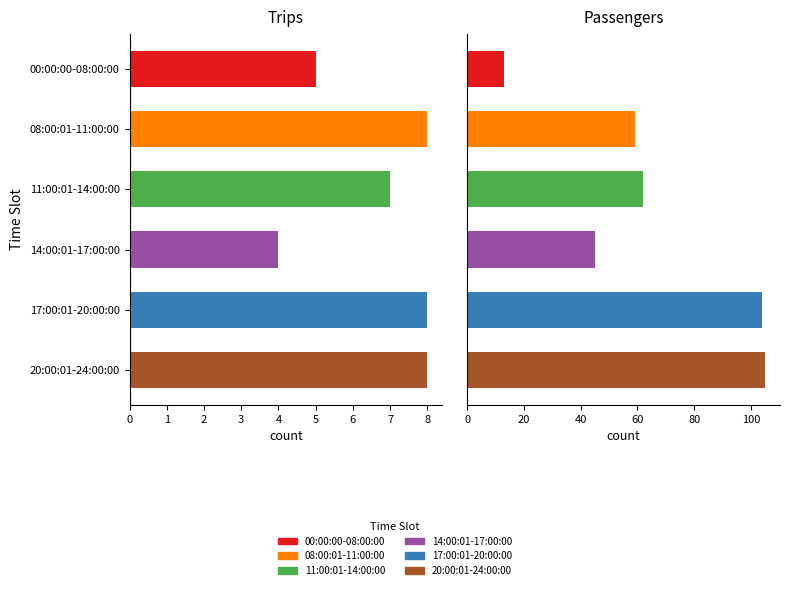

Between 11:00:01-14:00:00 and 08:00:01-11:00:00, which is larger?

08:00:01-11:00:00